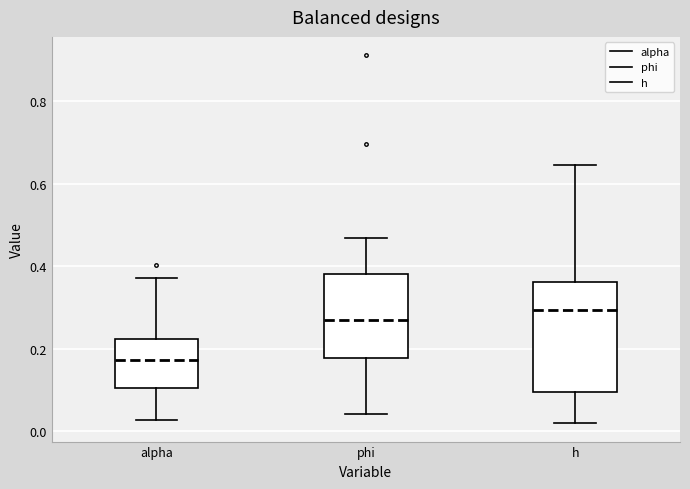

Reading left to right, transcribe this box plot: for each box, give where its median line is, the range the box spans, and where its two whiskers end, as read against the y-axis. The values are not printed on the chart, so give them approximately, as read against the axis.

alpha: median 0.18, box 0.10 to 0.22, whiskers 0.02 to 0.38
phi: median 0.26, box 0.18 to 0.38, whiskers 0.04 to 0.46
h: median 0.30, box 0.10 to 0.36, whiskers 0.02 to 0.64